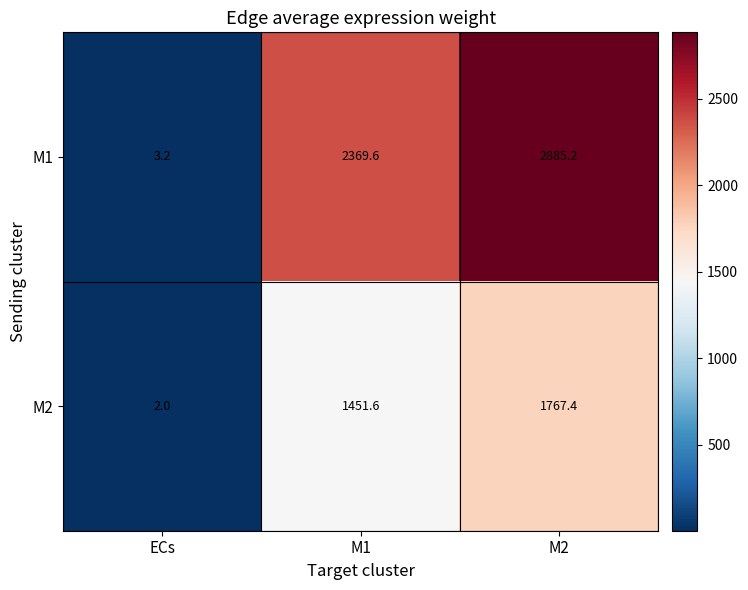

Reading left to right, extract all data points from this chart.

M1: ECs=3.2	M1=2369.6	M2=2885.2
M2: ECs=2.0	M1=1451.6	M2=1767.4